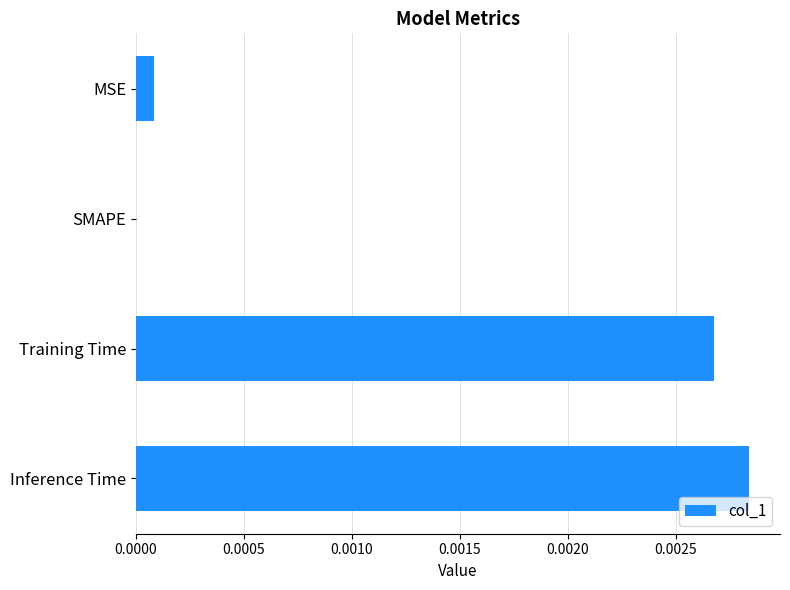

Count the number of values greater than 0.

3